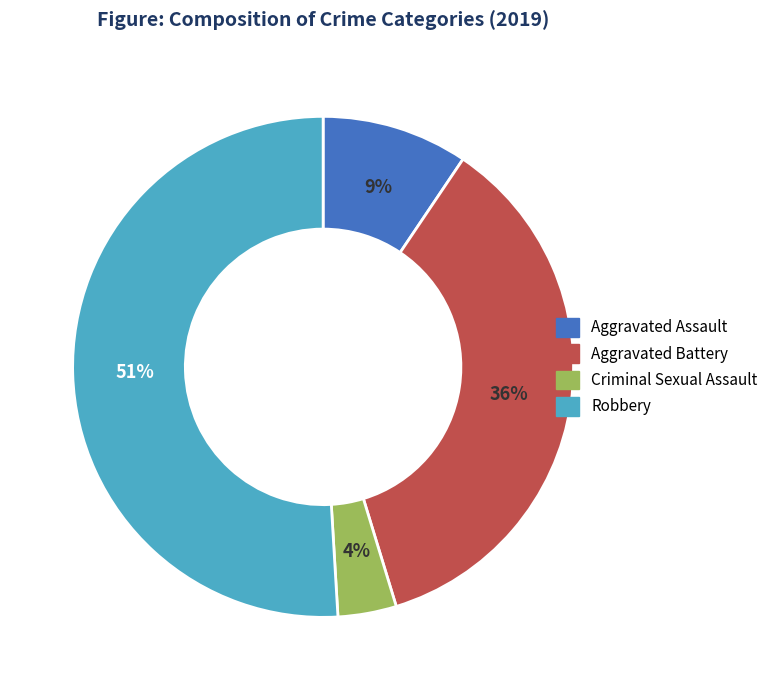

Is it true that Criminal Sexual Assault is 14% of the pie?

False